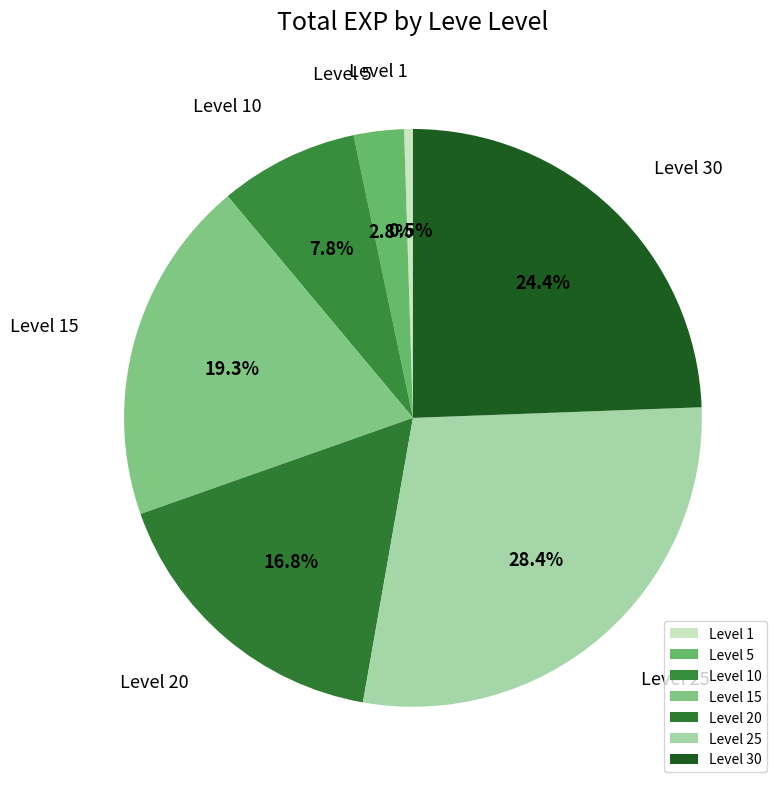

The Level 20 slice represents 17% of the pie. True or false?

True